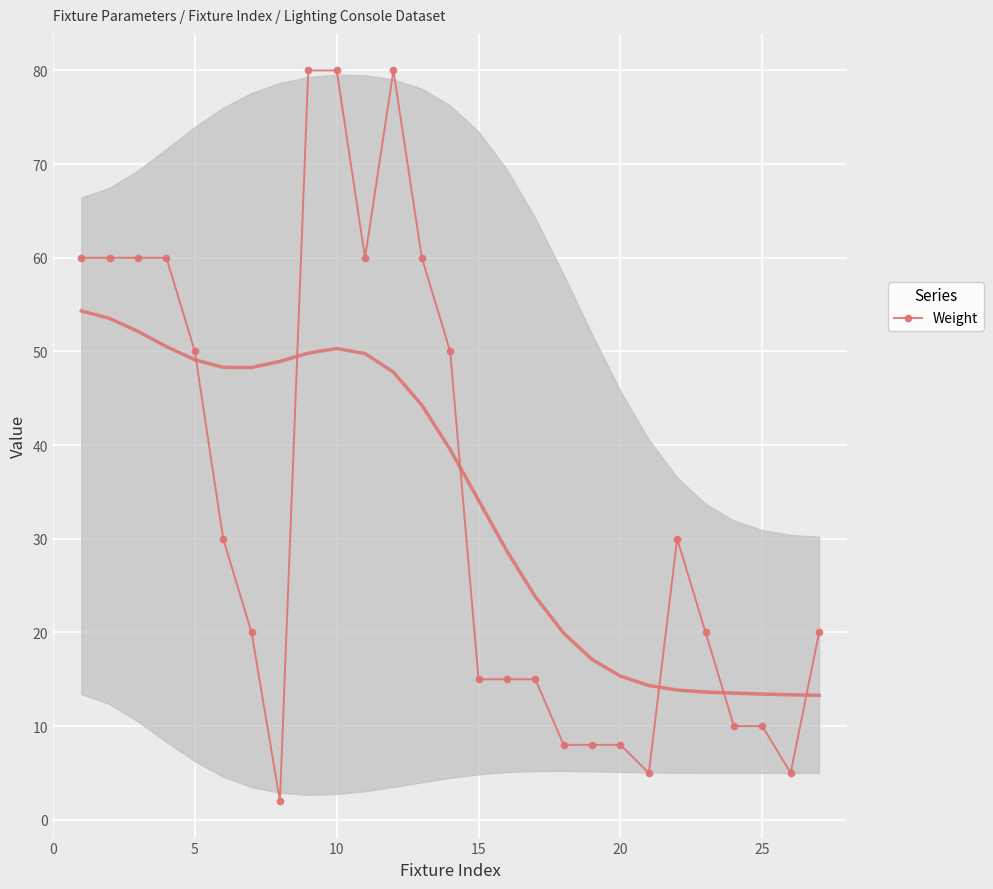

How many lines are shown in the chart?

1